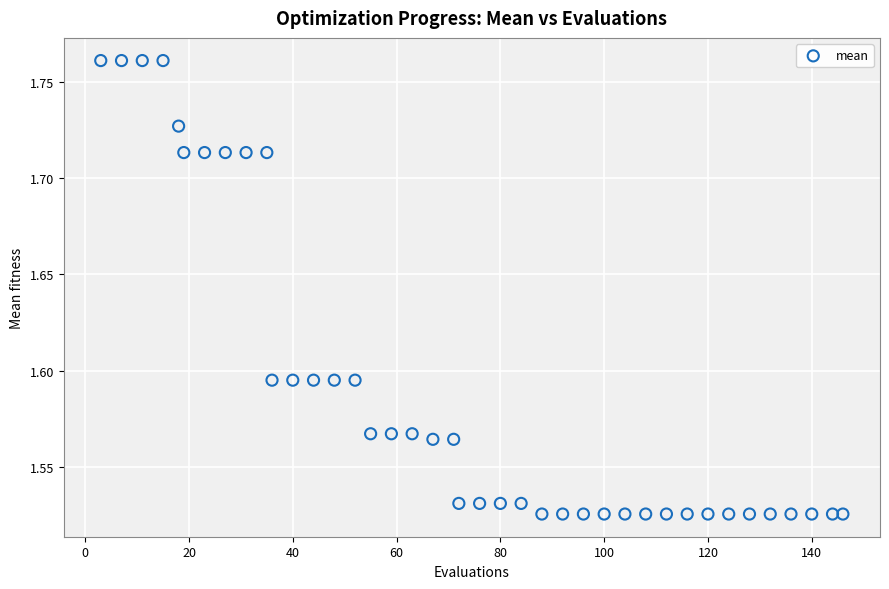

What is the range of X values (max minus min)?

143.0